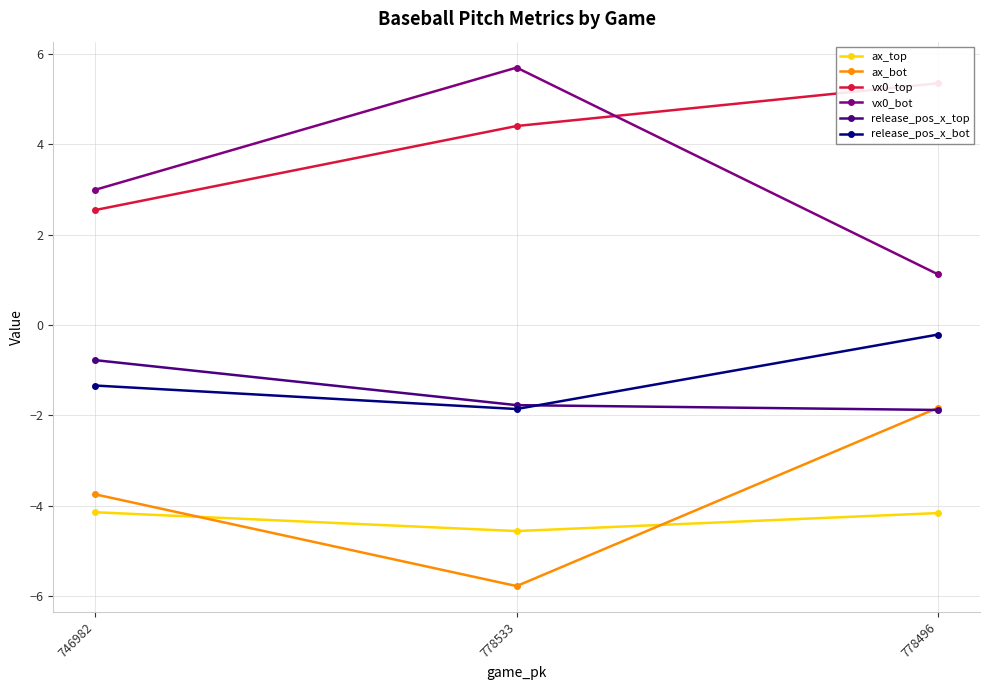

What is the highest value of the ax_bot series?

-1.8